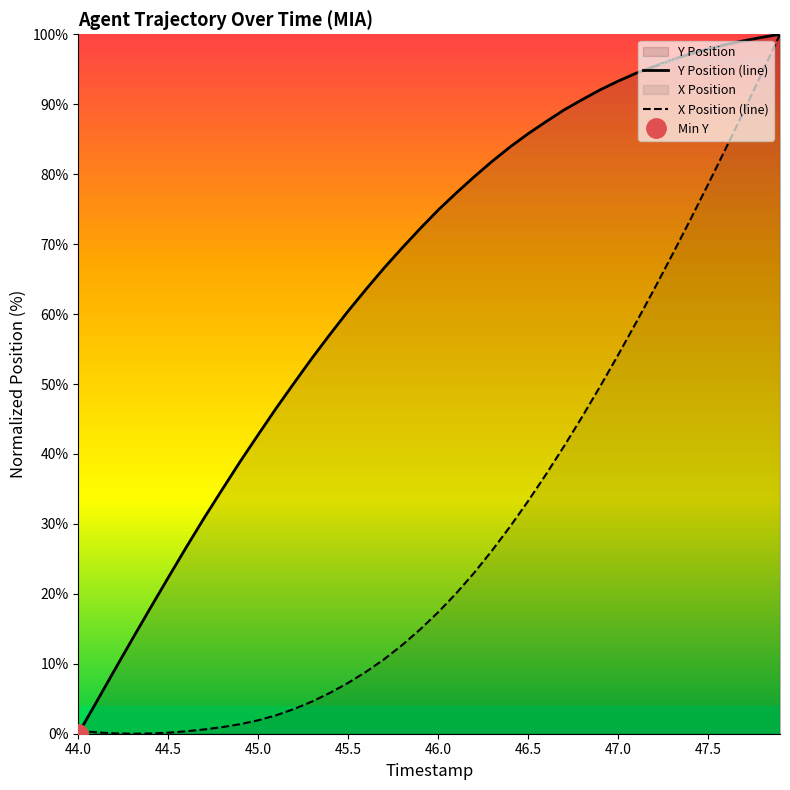

Rank the series by their maximum value, from highest to lowest.

Y Position, X Position